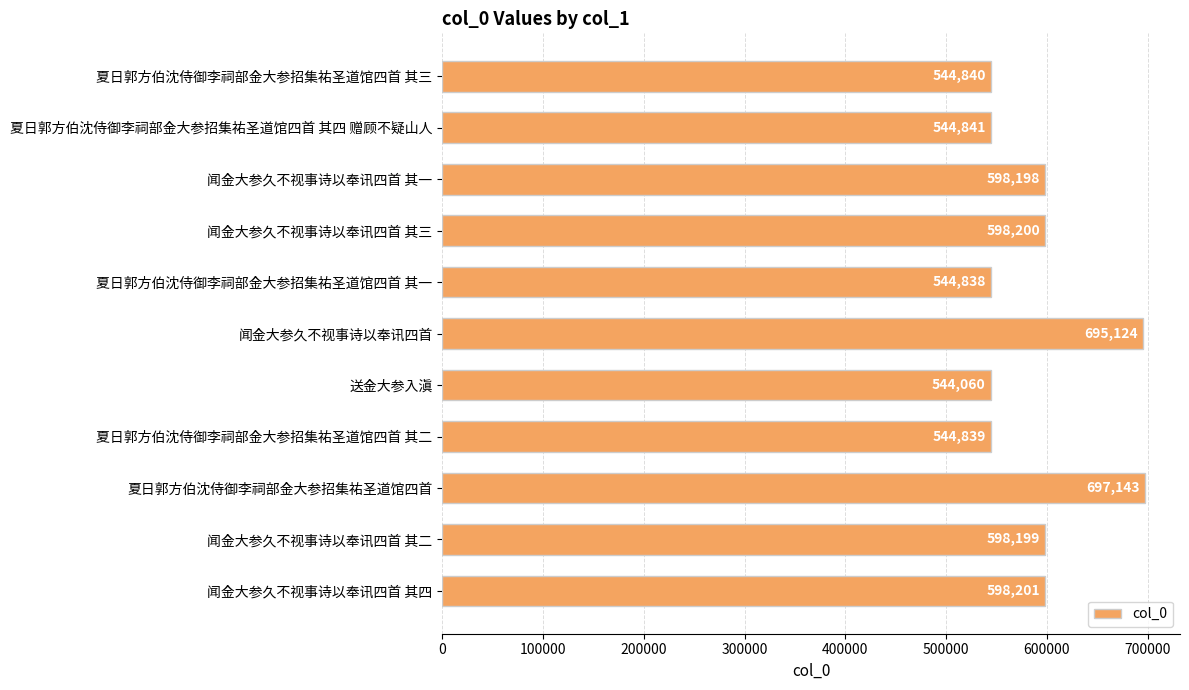

Is it true that the value at 夏日郭方伯沈侍御李祠部金大参招集祐圣道馆四首 其四 赠顾不疑山人 is 544841?

True